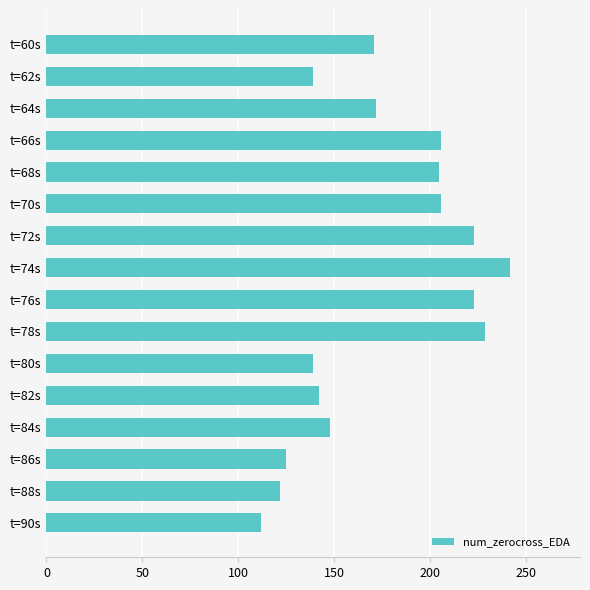

What is the difference between the second highest and second lowest values?

107